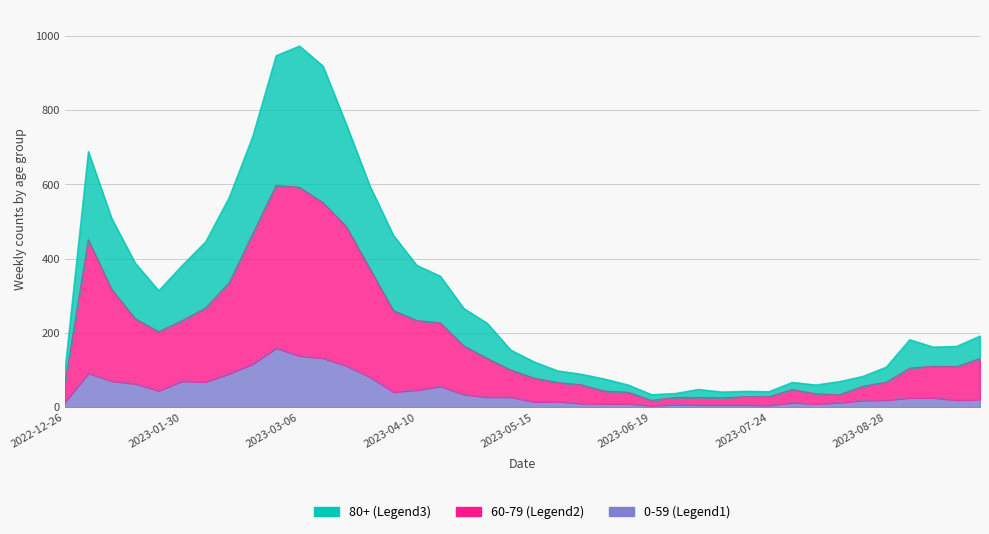

Does the chart display data point markers on the line(s)?

No